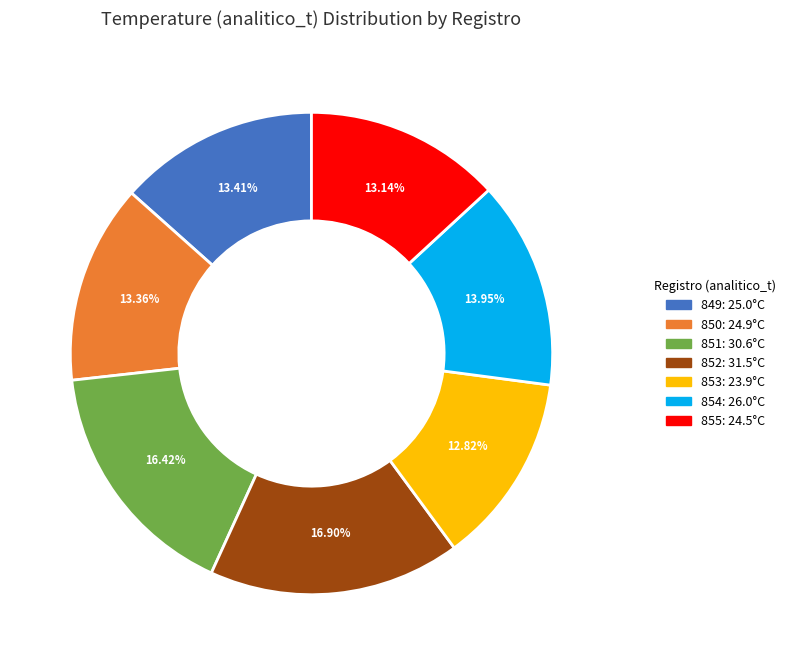

How much of the chart is everything except 851?

83.6%